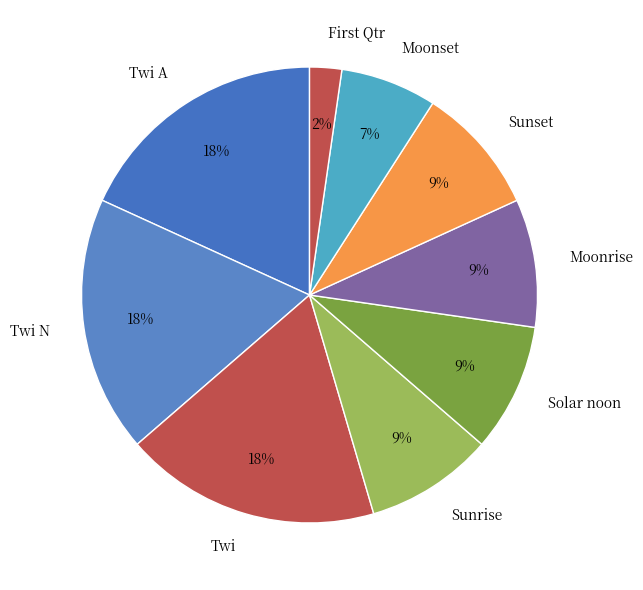

Combined, do Sunrise and Moonrise account for over 50%?

No